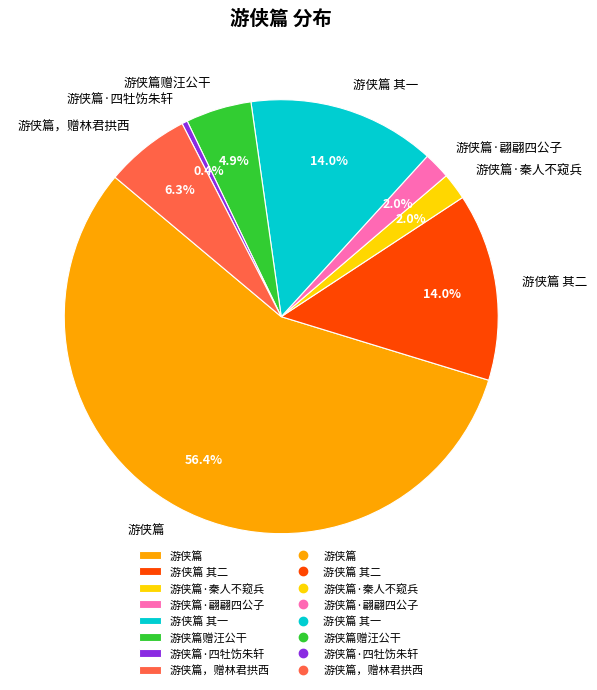

To the nearest percent, what is the combined percentage of 游侠篇 其二 and 游侠篇·翩翩四公子?

16%